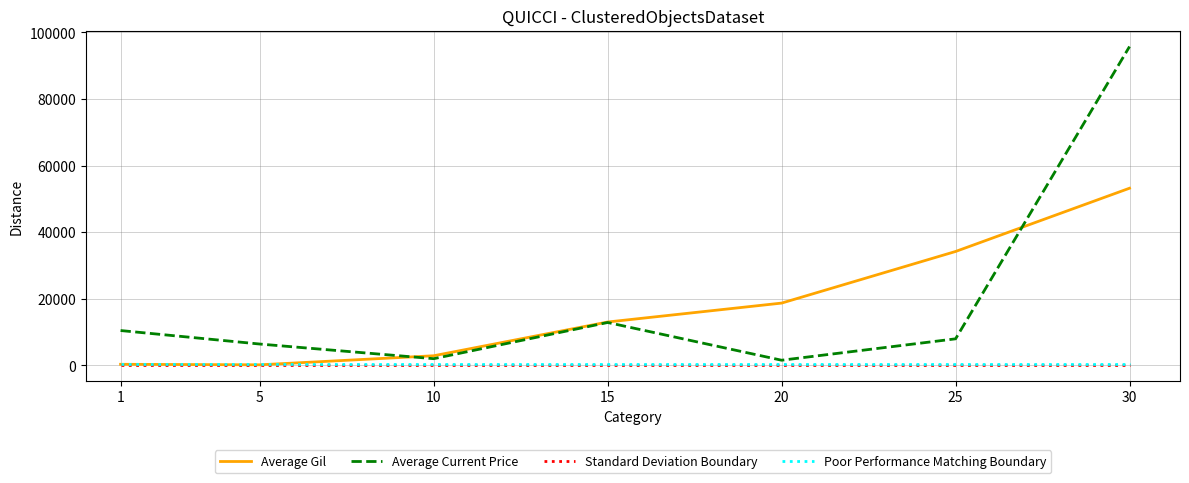

The Standard Deviation Boundary series shows 280.0 at 20. True or false?

True